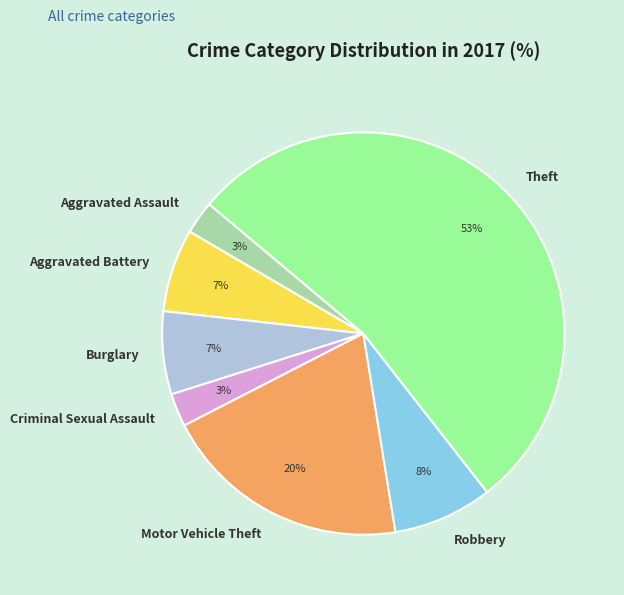

Which category has the biggest portion of the pie?

Theft